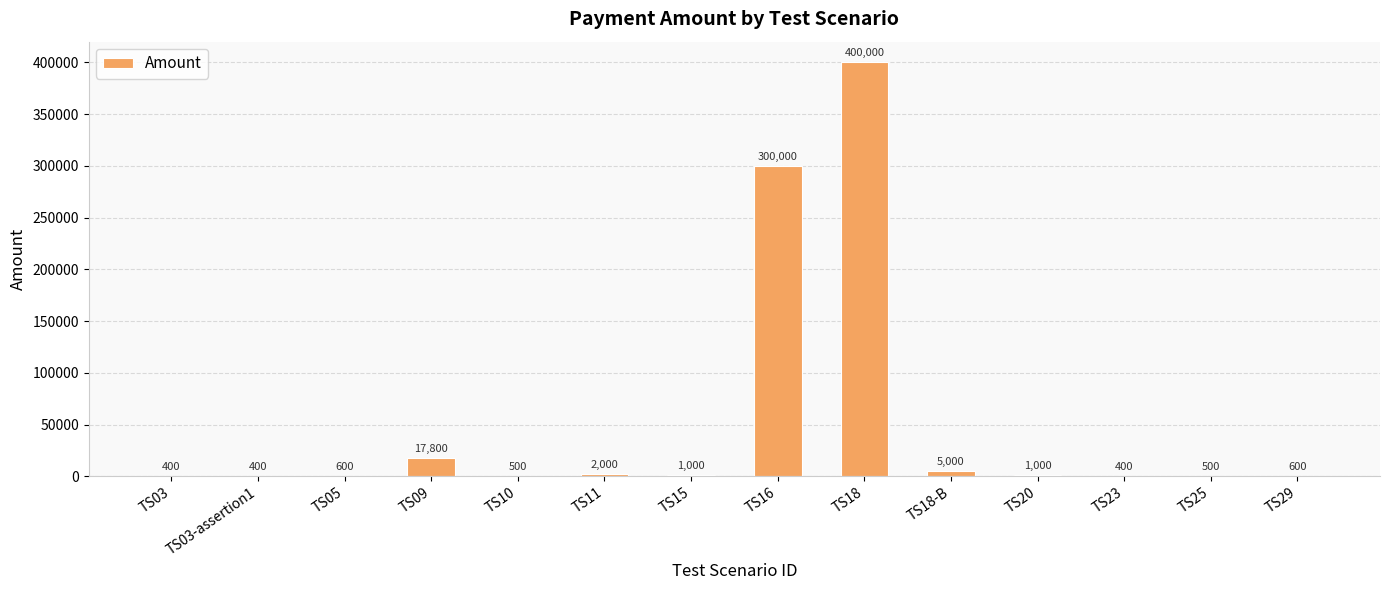

Reading left to right, transcribe all the data shown in this chart.

TS03=400	TS03-assertion1=400	TS05=600	TS09=17800	TS10=500	TS11=2000	TS15=1000	TS16=300000	TS18=400000	TS18-B=5000	TS20=1000	TS23=400	TS25=500	TS29=600